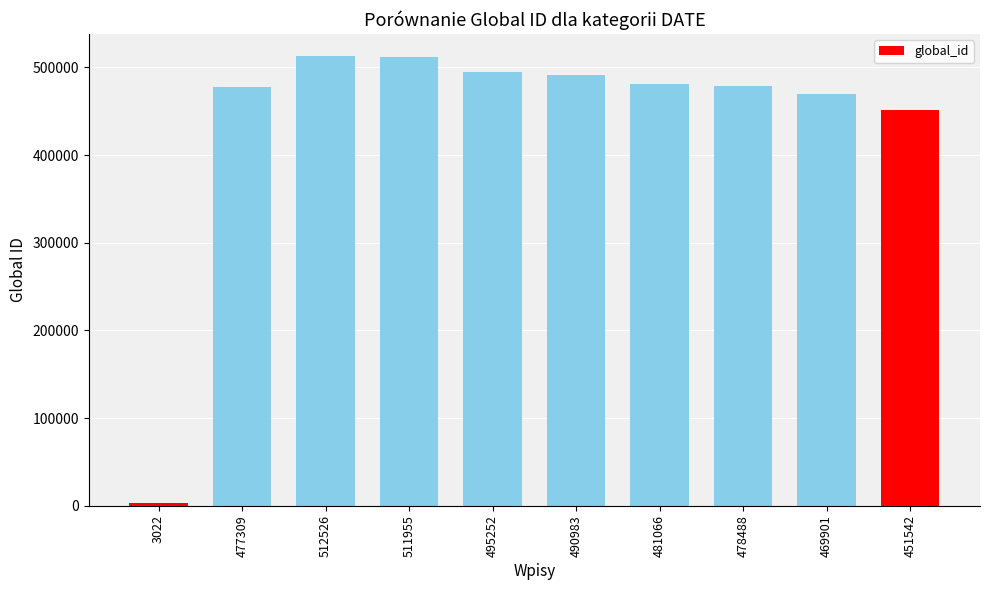

What is the change in value from 512526 to 469901?

-42625